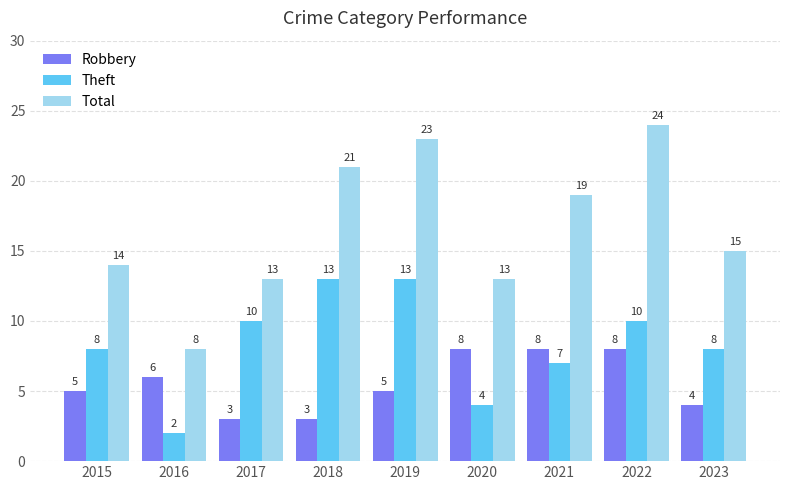

How many values in the Robbery series are below 5?

3